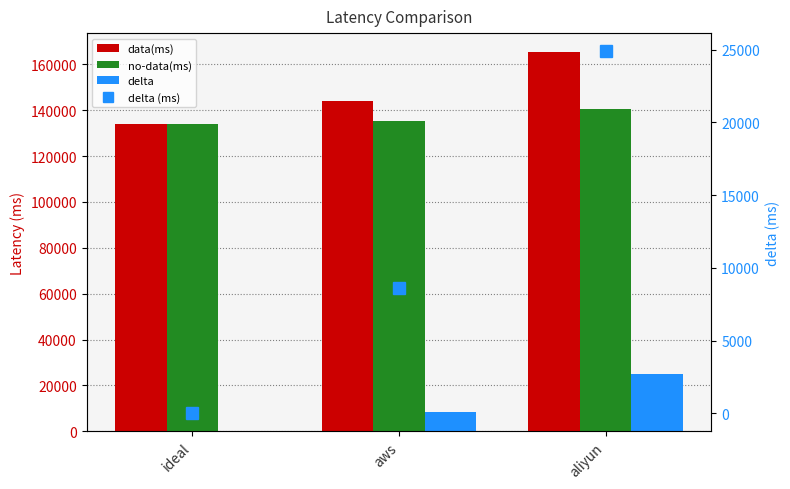

What is the average value of the data(ms) series?

147712